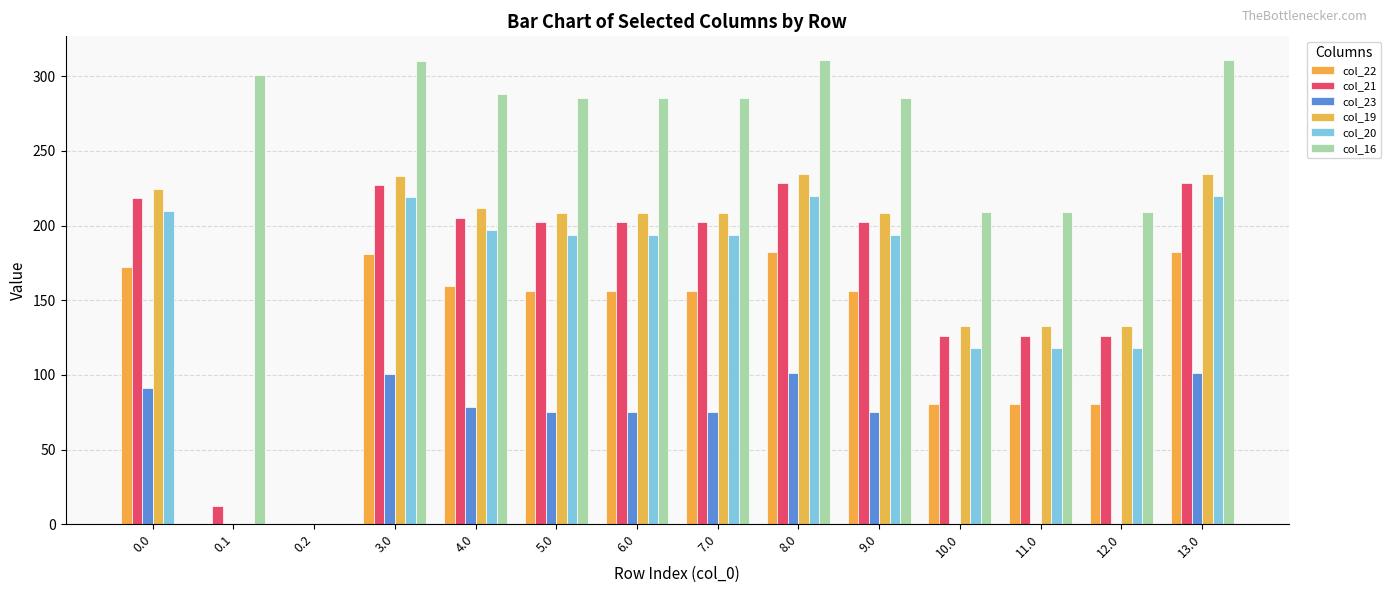

Reading left to right, list all the values displayed in this chart.

col_22: 172.3	0.0	0.0	181.3	159.3	156.3	156.3	156.3	182.3	156.3	80.3	80.3	80.3	182.3
col_21: 218.4	12.4	0.0	227.4	205.4	202.4	202.4	202.4	228.4	202.4	126.4	126.4	126.4	228.4
col_23: 91.3	0.0	0.0	100.3	78.3	75.3	75.3	75.3	101.3	75.3	0.0	0.0	0.0	101.3
col_19: 224.5	0.0	0.0	233.5	211.5	208.5	208.5	208.5	234.5	208.5	132.5	132.5	132.5	234.5
col_20: 209.9	0.0	0.0	218.9	196.9	193.9	193.9	193.9	219.9	193.9	117.9	117.9	117.9	219.9
col_16: 0.0	301.2	0.0	310.2	288.2	285.2	285.2	285.2	311.2	285.2	209.2	209.2	209.2	311.2